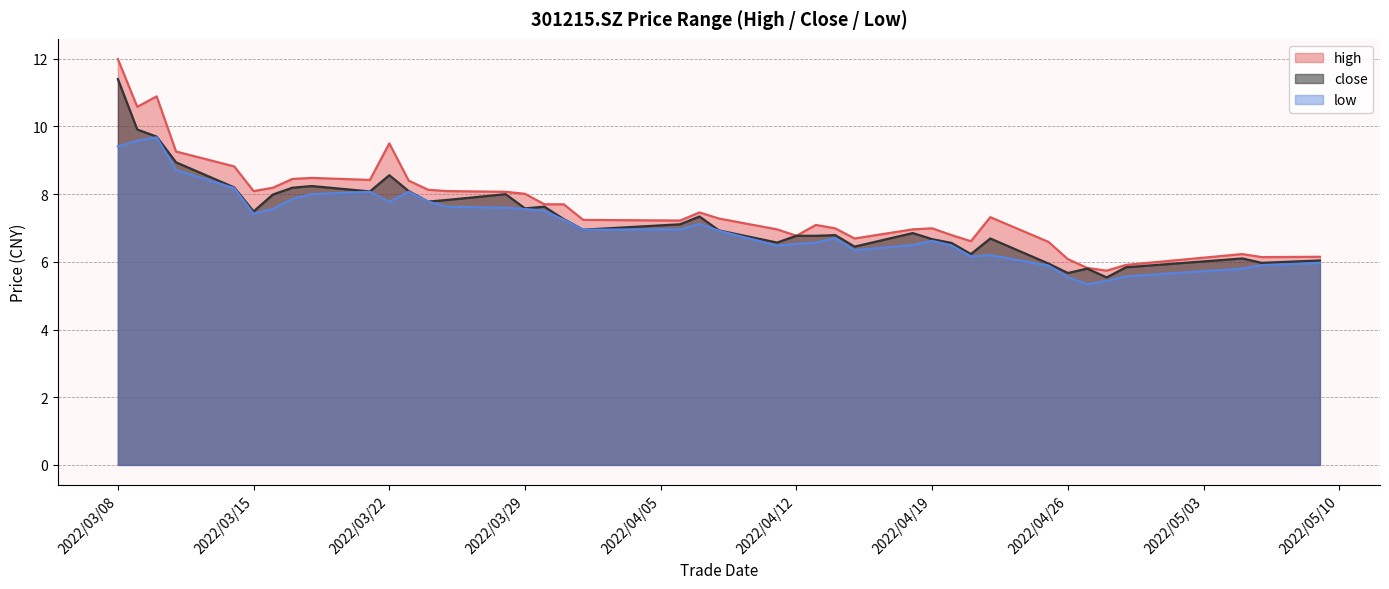

True or false: close and high intersect in this chart.

False